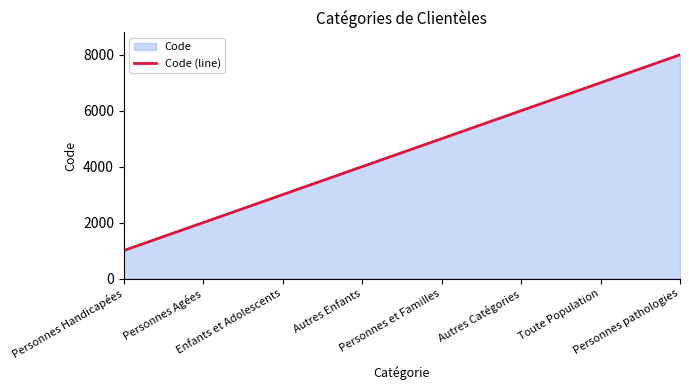

What is the label of the 4th point from the right?

Personnes et Familles